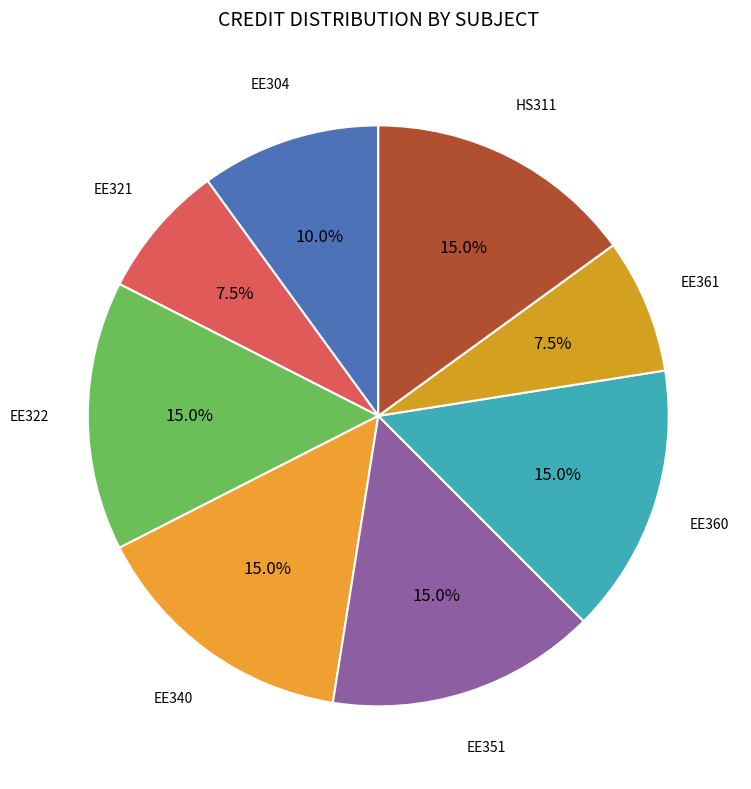

Is there any slice that represents more than half of the pie?

No